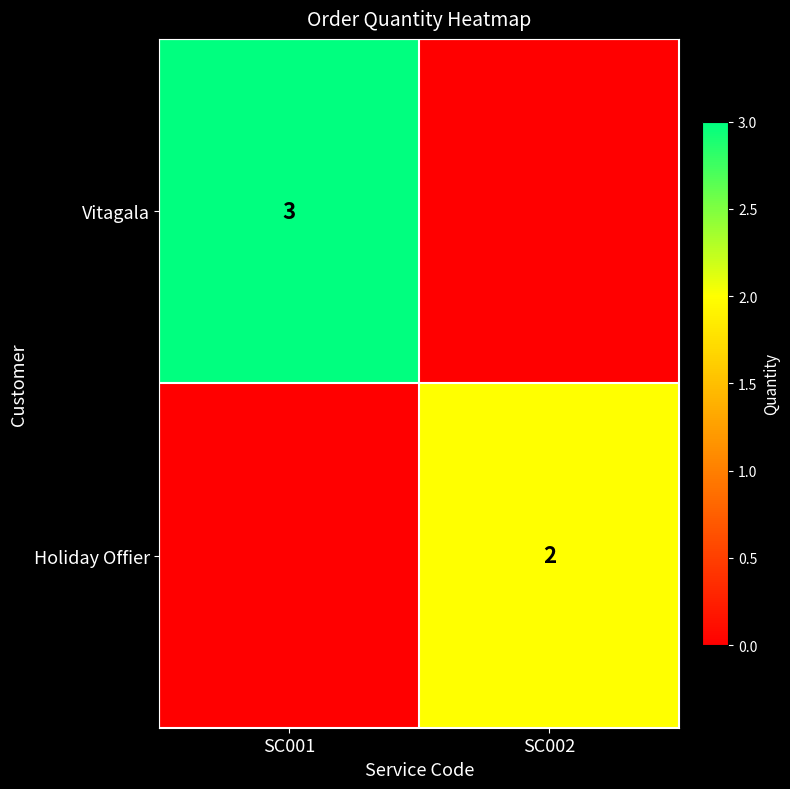

At how many categories does at least one series exceed 1?

2